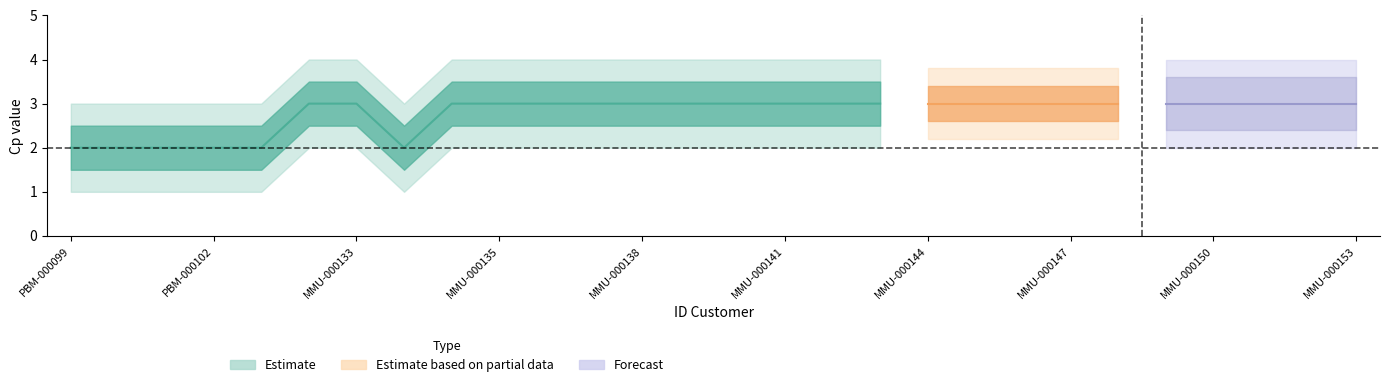

True or false: Cp_outer_lower and Cp_upper cross at least once.

False